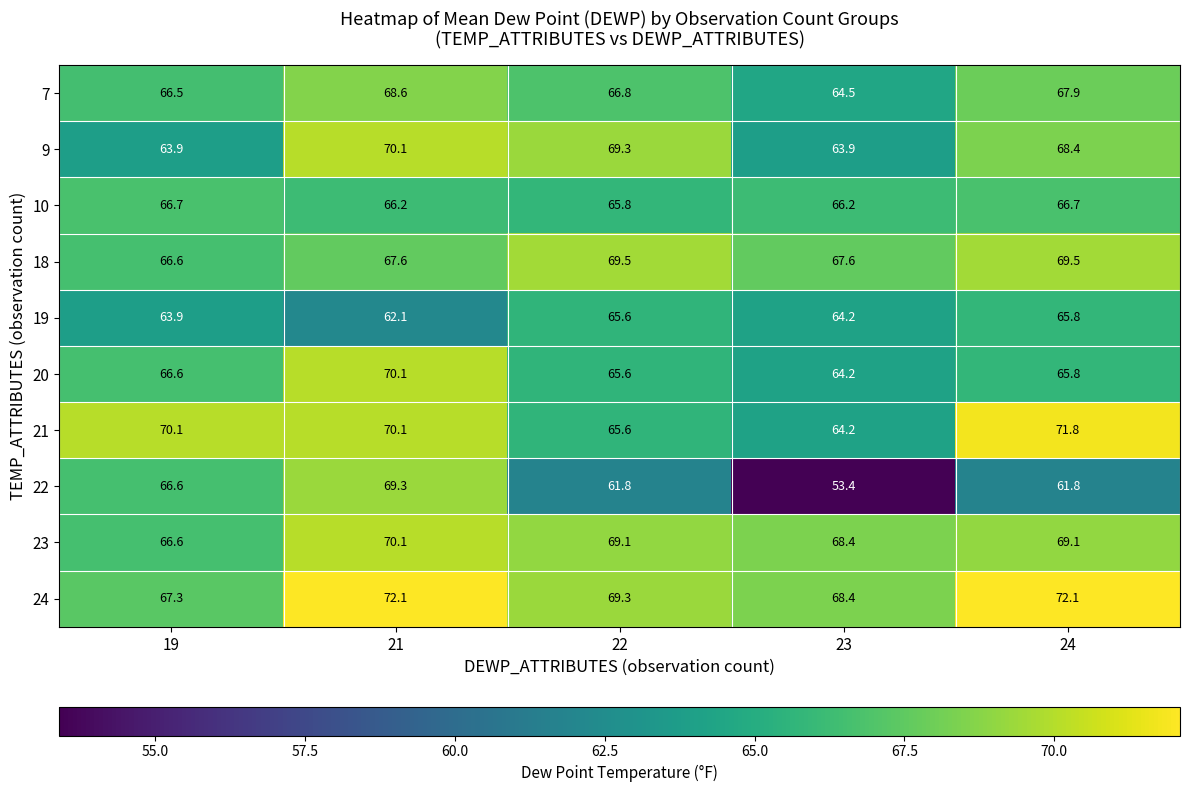

Which series has the widest spread of values?

22